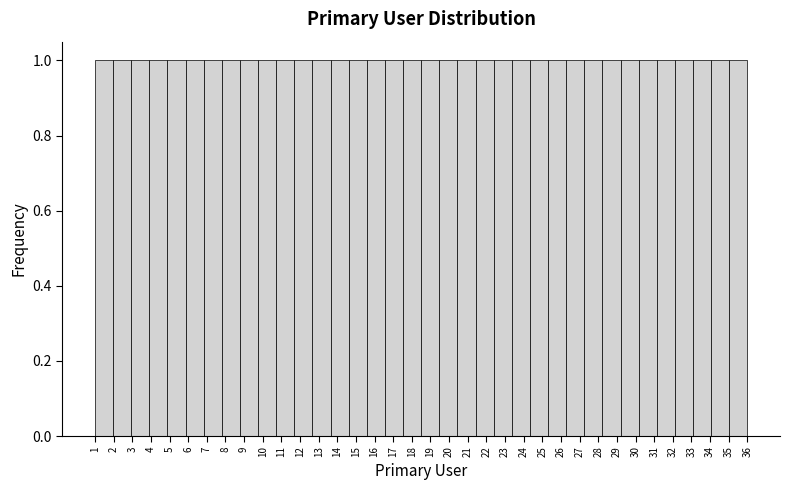

Reading left to right, transcribe this chart: for each bar, give the range it covers on the x-axis and its height. Neither the bar edges nor the heights are printed on the chart, so give them approximately, as read against the axes.

1.0 to 2.0: 1
2.0 to 2.9: 1
2.9 to 3.9: 1
3.9 to 4.9: 1
4.9 to 5.9: 1
5.9 to 6.8: 1
6.8 to 7.8: 1
7.8 to 8.8: 1
8.8 to 9.8: 1
9.8 to 10.7: 1
10.7 to 11.7: 1
11.7 to 12.7: 1
12.7 to 13.6: 1
13.6 to 14.6: 1
14.6 to 15.6: 1
15.6 to 16.6: 1
16.6 to 17.5: 1
17.5 to 18.5: 1
18.5 to 19.5: 1
19.5 to 20.4: 1
20.4 to 21.4: 1
21.4 to 22.4: 1
22.4 to 23.4: 1
23.4 to 24.3: 1
24.3 to 25.3: 1
25.3 to 26.3: 1
26.3 to 27.3: 1
27.3 to 28.2: 1
28.2 to 29.2: 1
29.2 to 30.2: 1
30.2 to 31.1: 1
31.1 to 32.1: 1
32.1 to 33.1: 1
33.1 to 34.1: 1
34.1 to 35.0: 1
35.0 to 36.0: 1